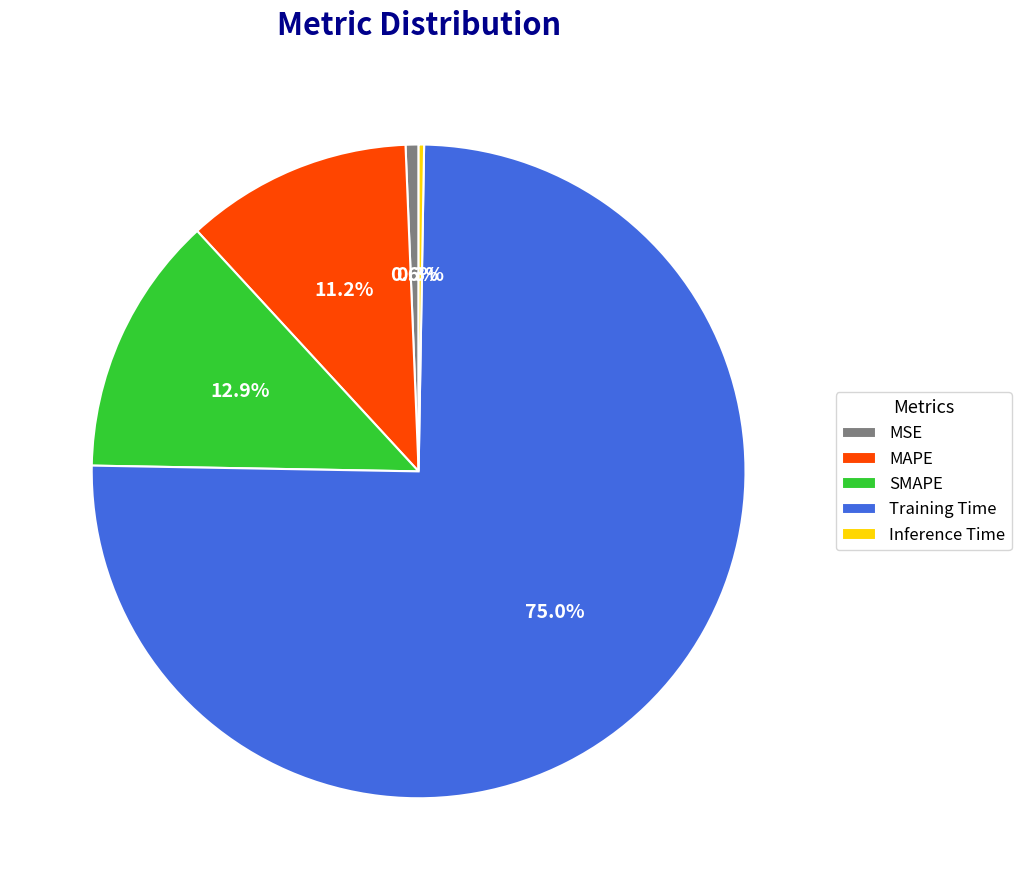

How much of the chart is everything except MAPE?

88.8%